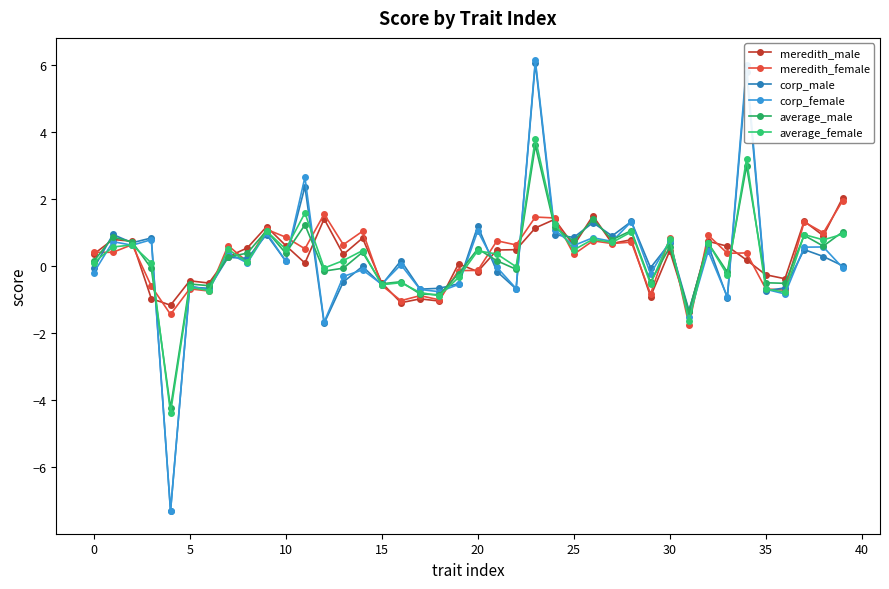

How many lines are shown in the chart?

6